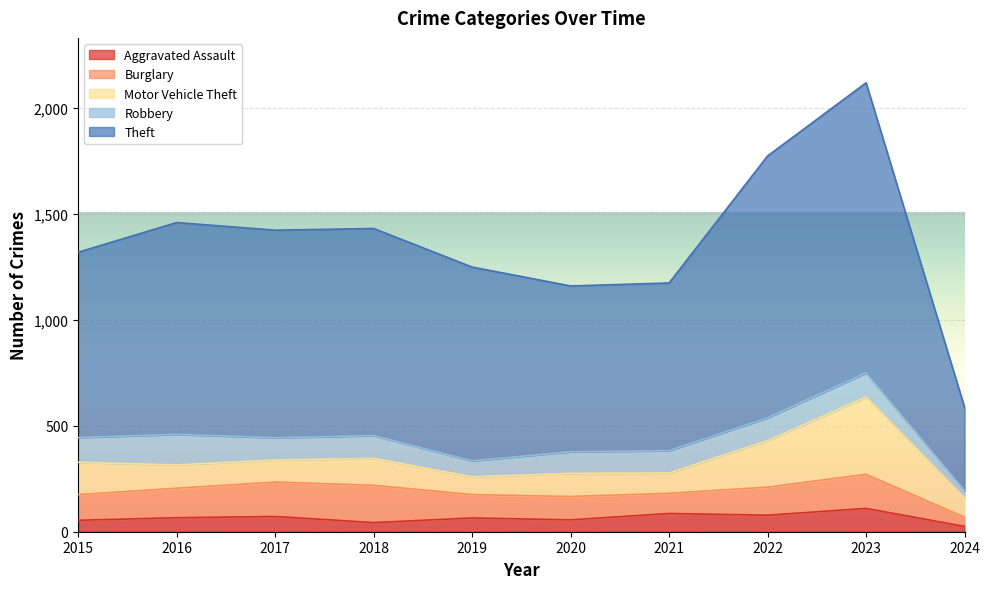

Which series has the largest total across all categories?

Theft